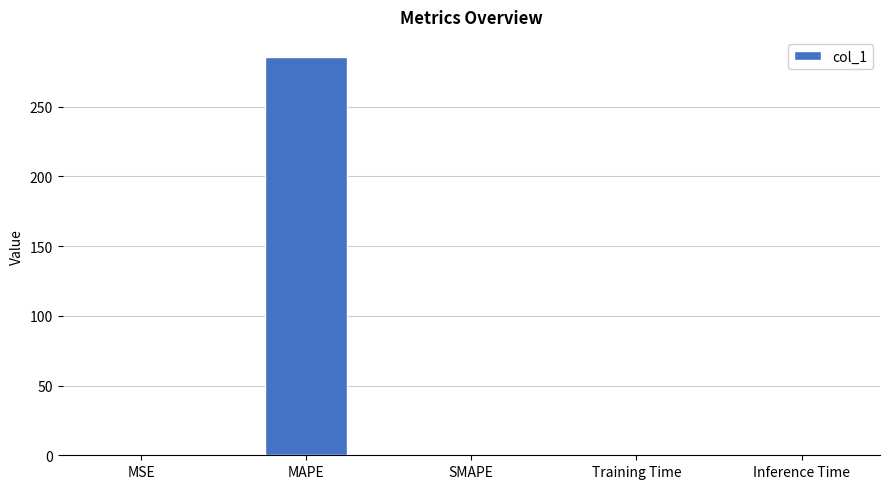

The chart shows a value of 183.1 at SMAPE. True or false?

False